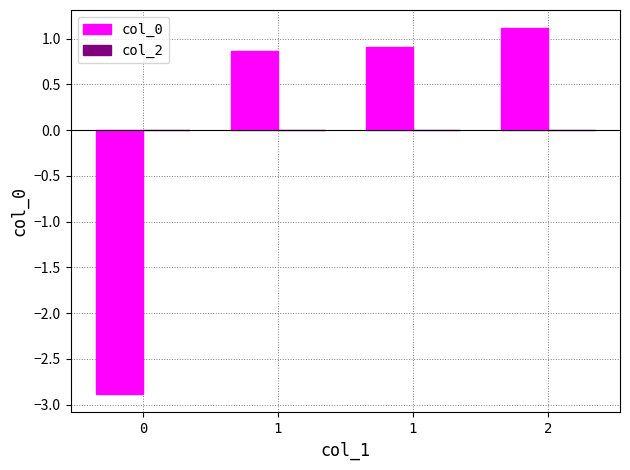

Count the number of data series in this chart.

1